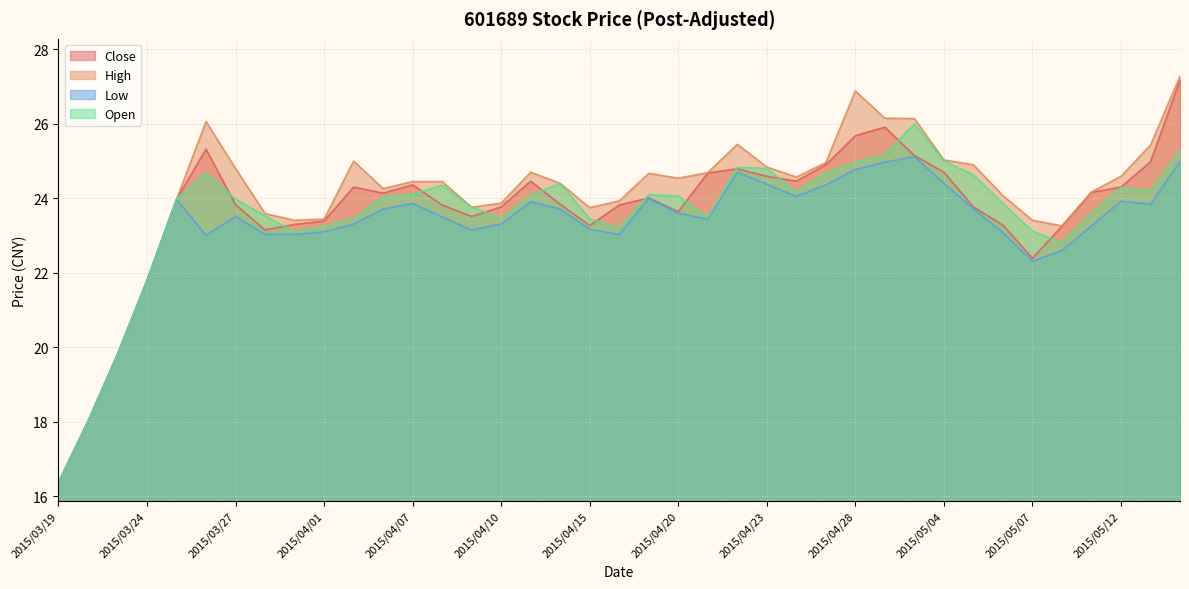

Which series has the largest total across all categories?

High